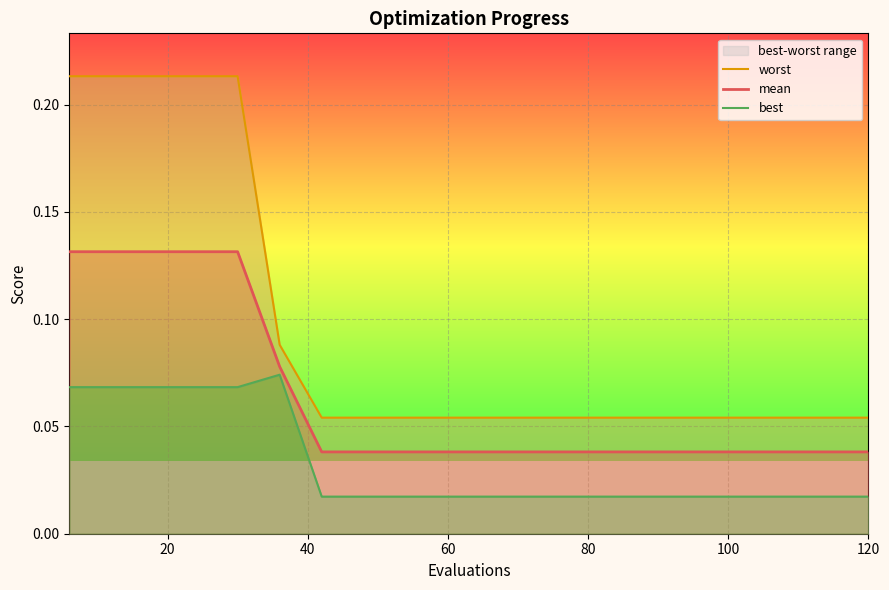

What are all the series names shown in the legend?

worst, mean, best